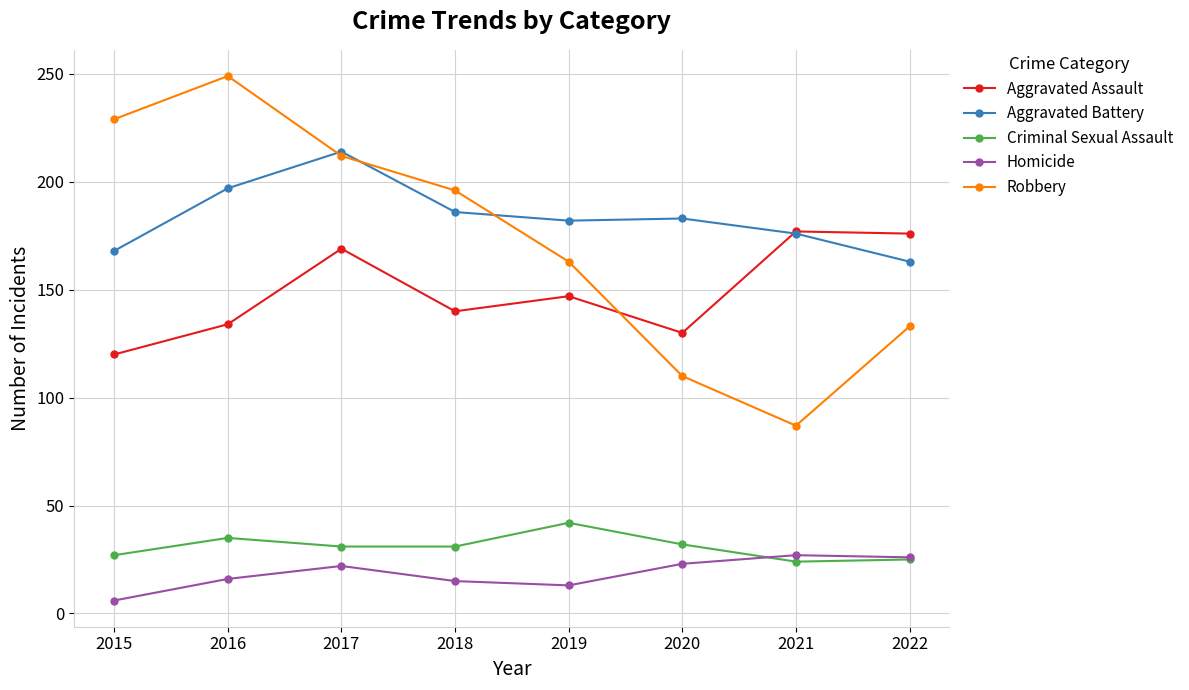

Which series has the largest total across all categories?

Aggravated Battery